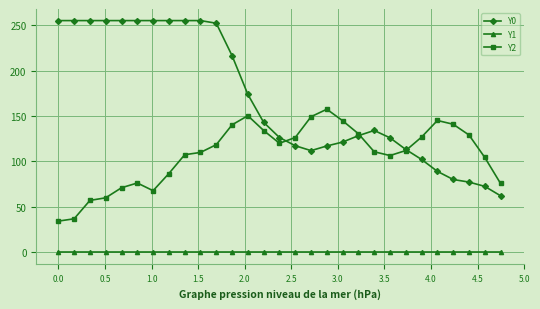

Which series has the widest spread of values?

Y0